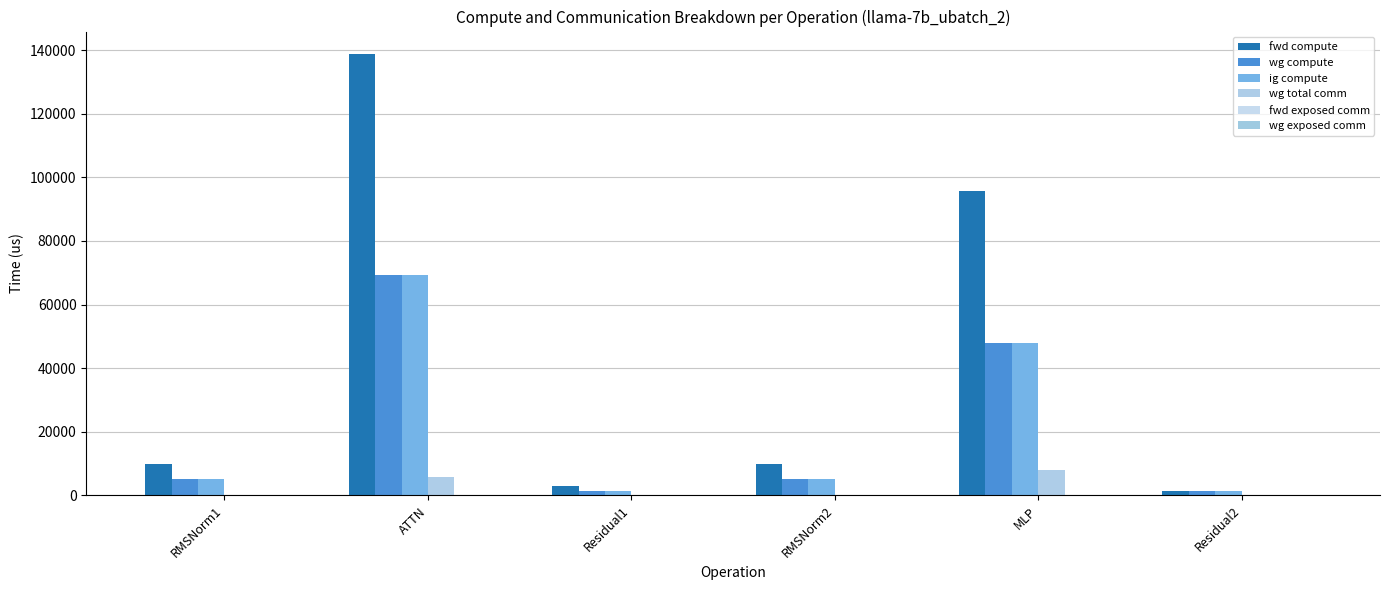

How many data points in ig compute are above 4995?

4